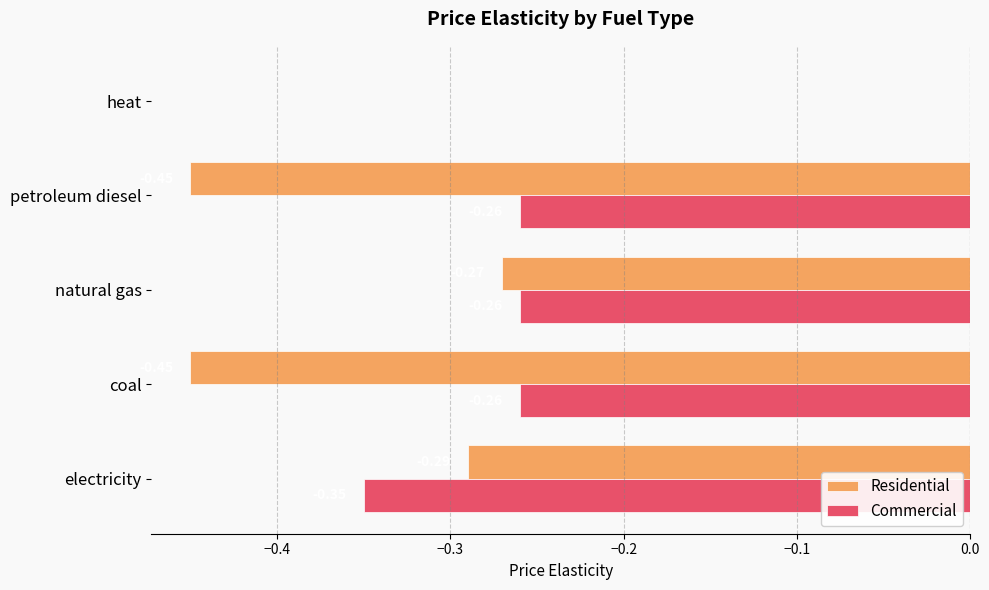

What is the sum of all Residential values?

-1.5